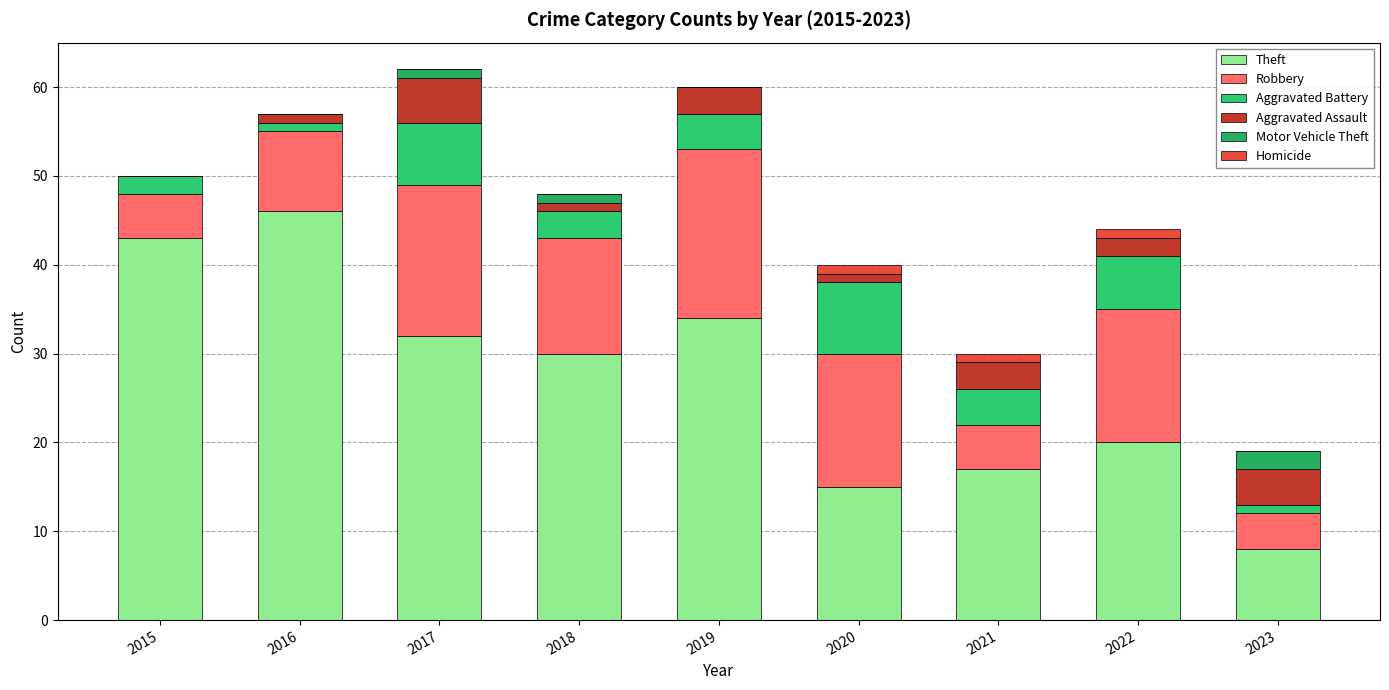

What is the value of the Theft bar at the 6th from the left?

15